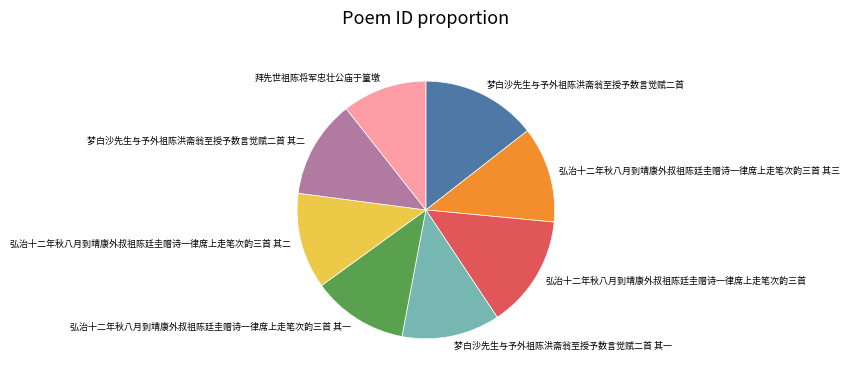

The 弘治十二年秋八月到靖康外叔祖陈廷圭赠诗一律席上走笔次韵三首 其三 slice represents 12% of the pie. True or false?

True